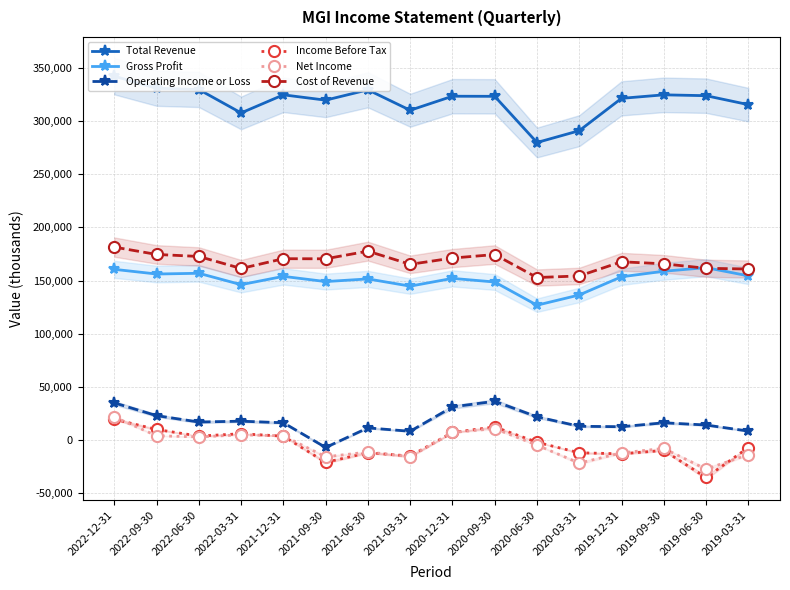

What are all the series names shown in the legend?

Total Revenue, Gross Profit, Operating Income or Loss, Income Before Tax, Net Income, Cost of Revenue